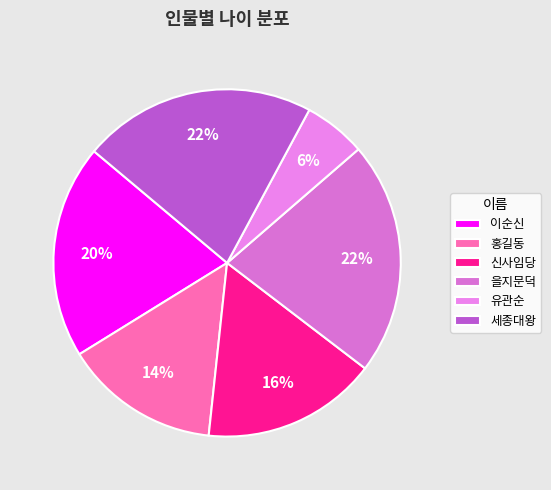

True or false: 세종대왕 accounts for 10% of the total.

False